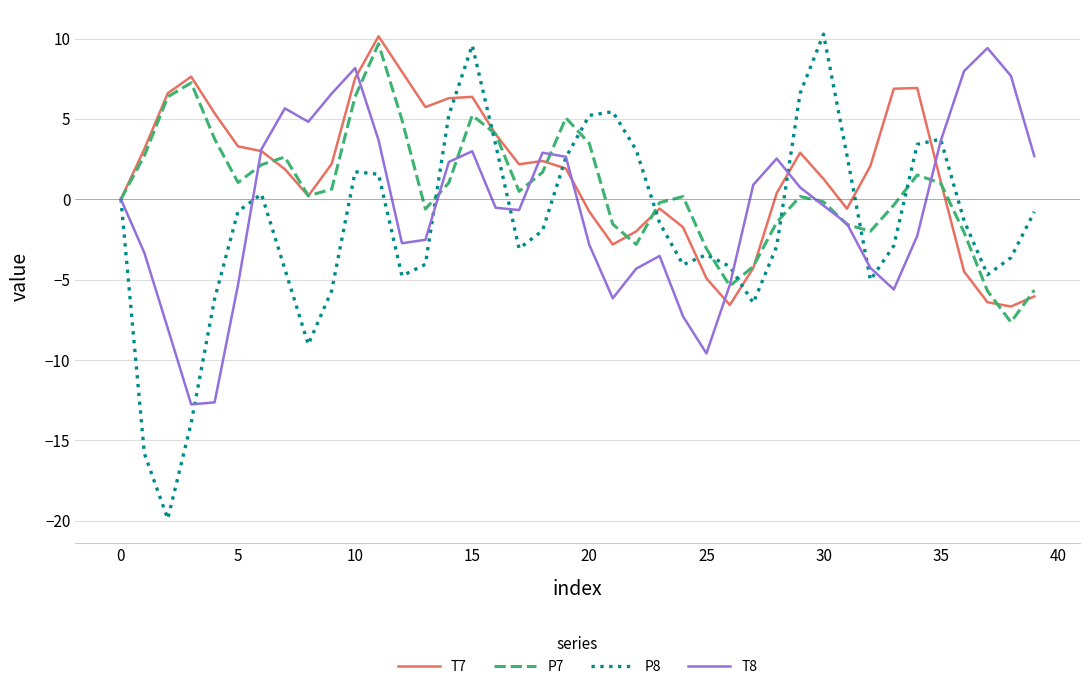

Which series has the widest spread of values?

P8